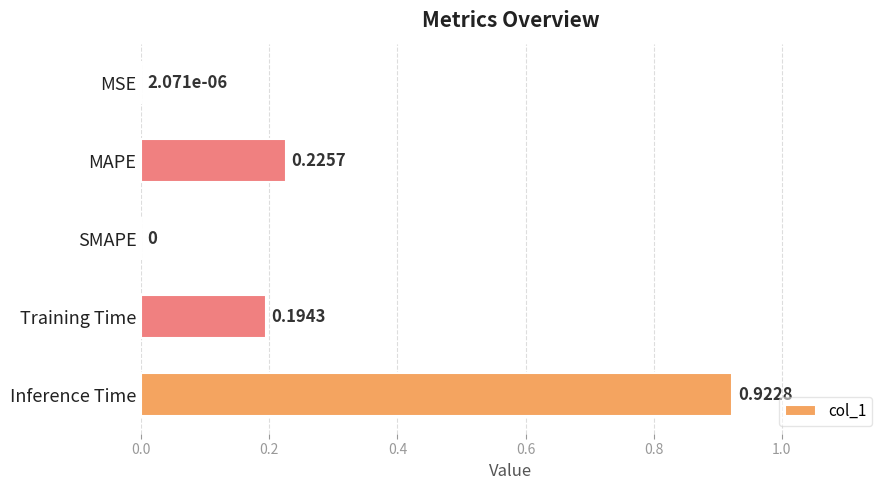

Which has a higher value, MAPE or MSE?

MAPE